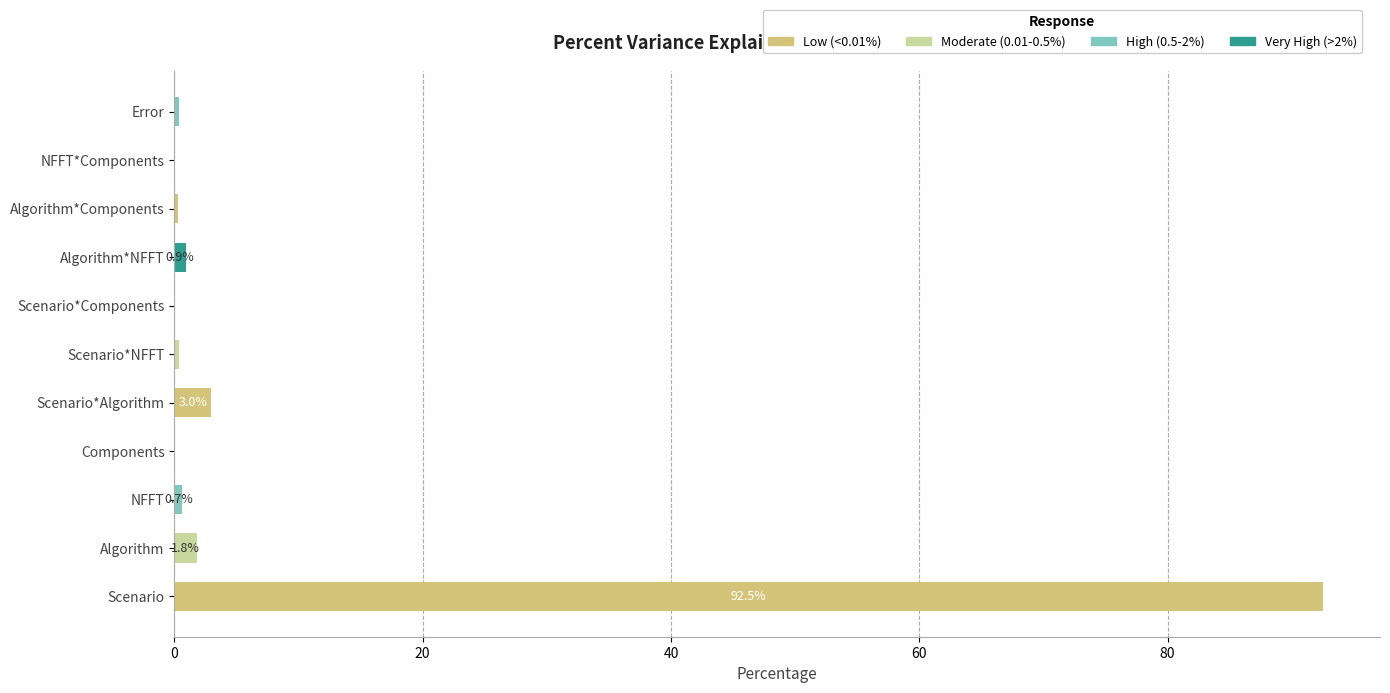

Is it true that the value at Scenario*Algorithm is 3.0?

True